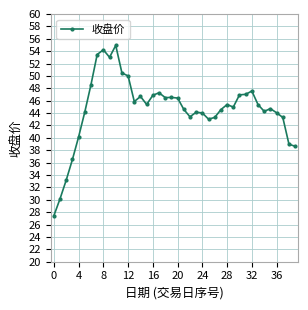

How many lines are shown in the chart?

1